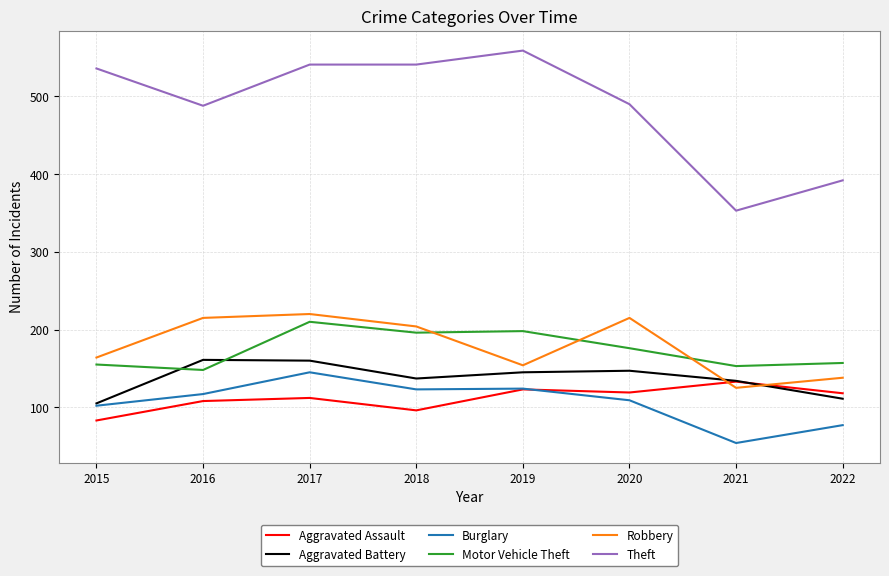

What is the total value across all series at 2018?

1297